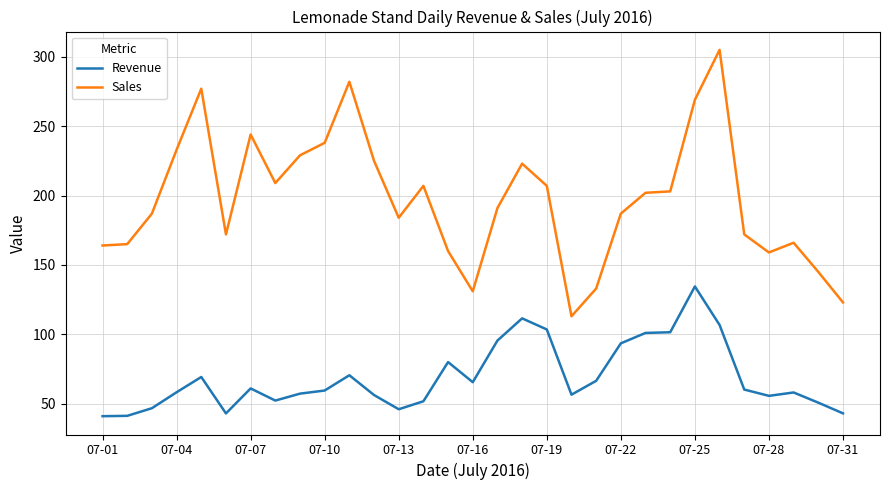

What is the minimum value for Sales?

113.0